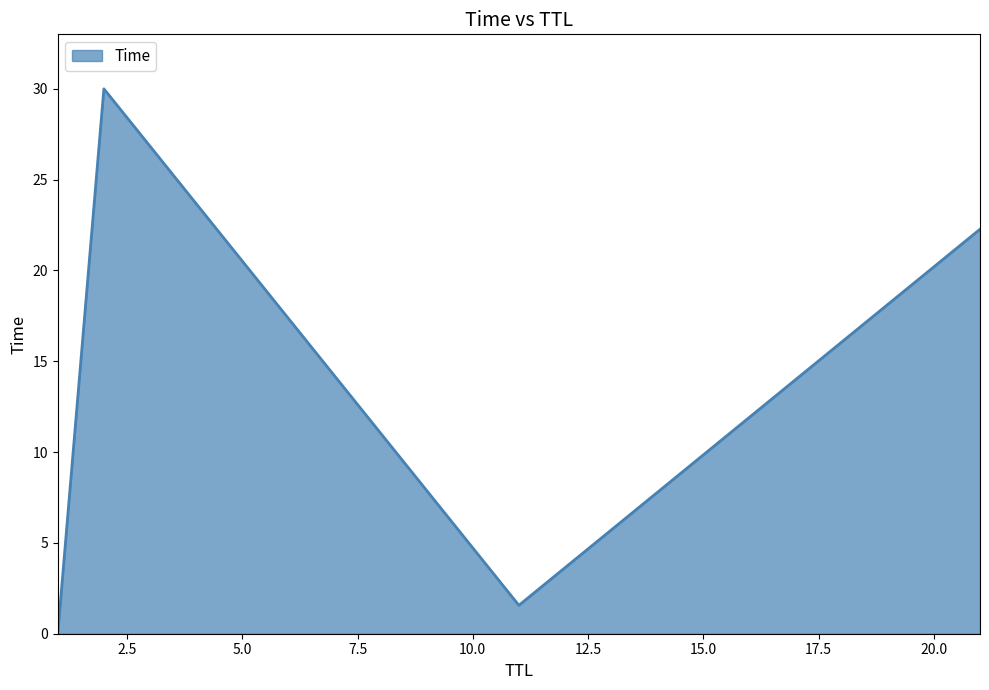

What is the maximum value shown in the chart?

30.0